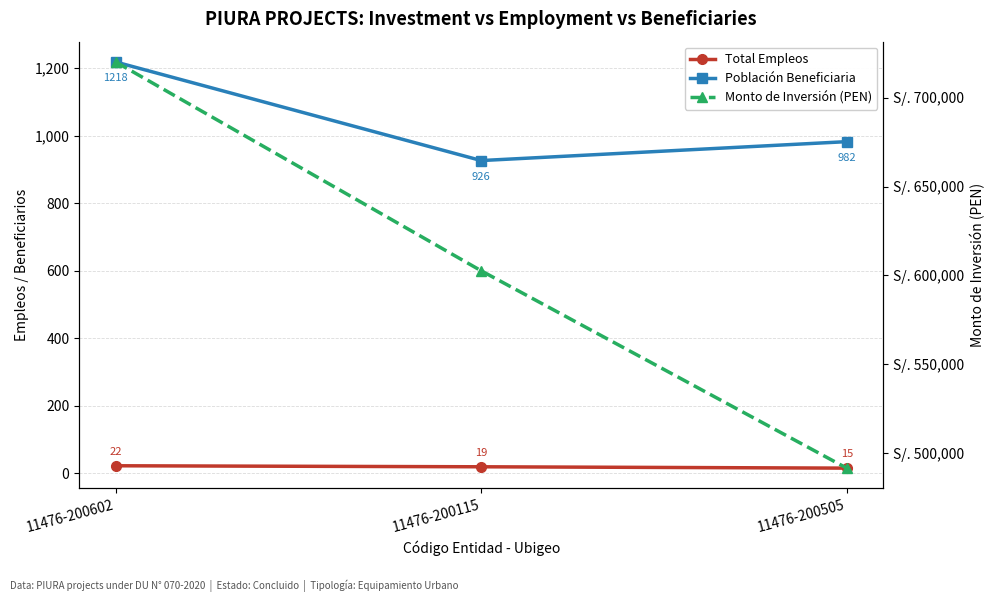

How many data points in Monto de Inversión (PEN) are above 602595?

2